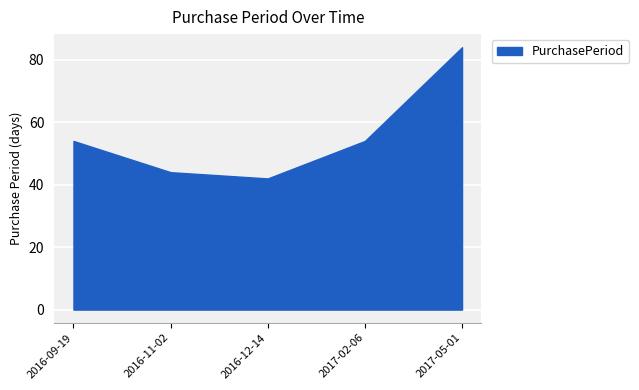

Count the number of values greater than 54.

1